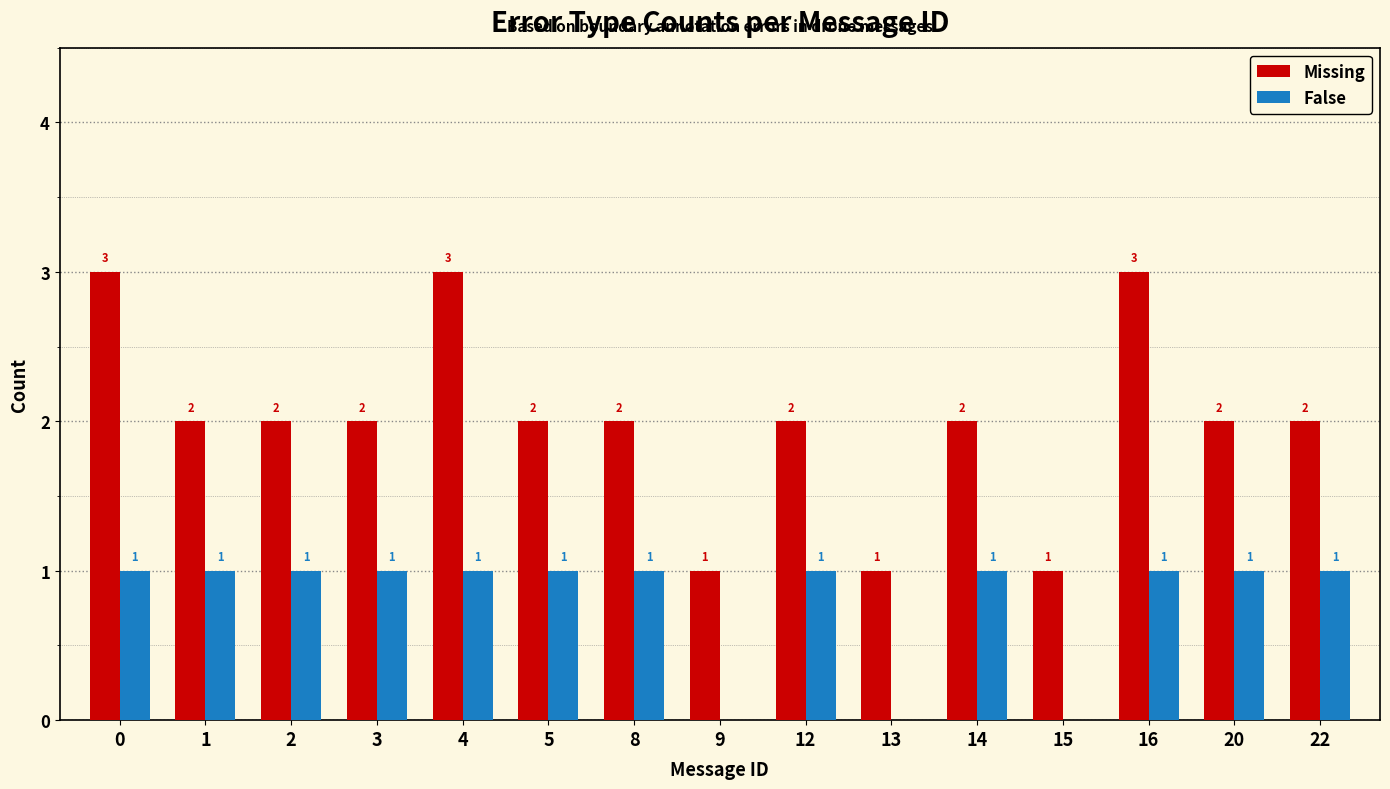

The value of False at 1 is 1. True or false?

True